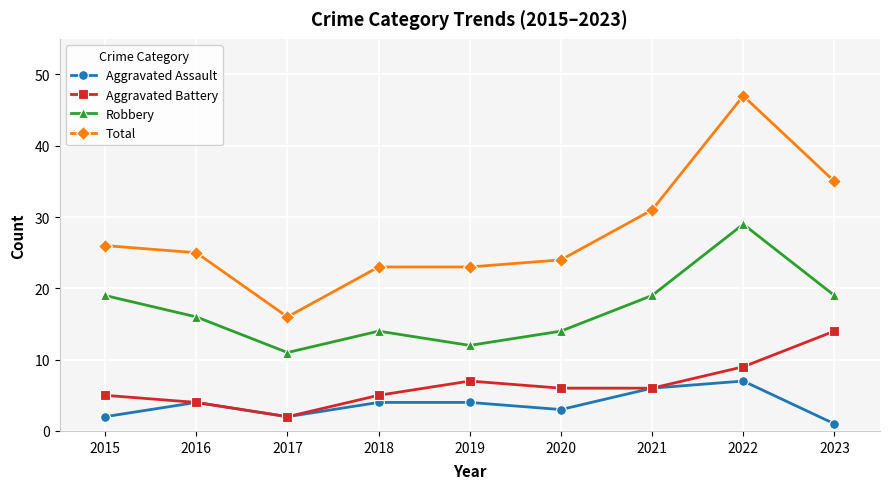

At which category does Robbery reach its first local valley?

2017